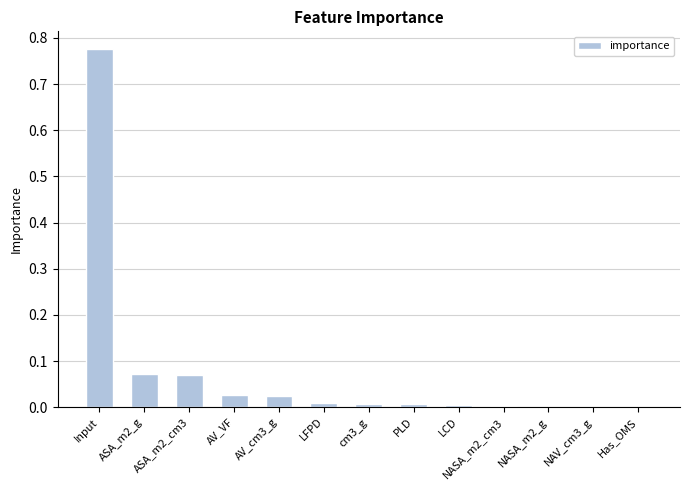

What is the change in value from Input to AV_VF?

-0.7